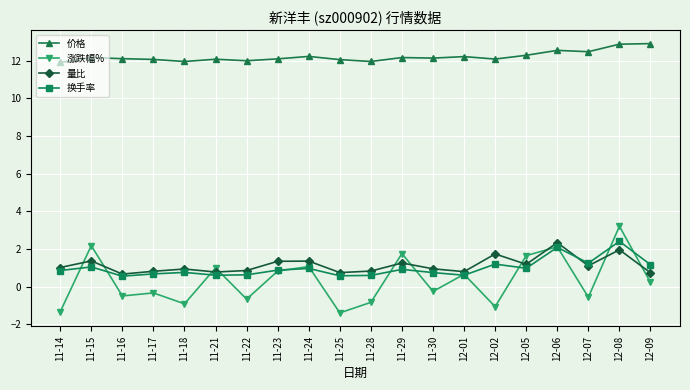

What is the sum of the 换手率 values at 12-02 and 11-16?

1.8